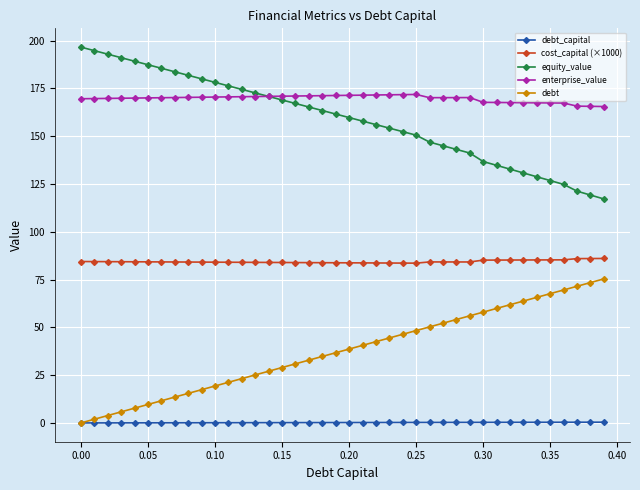

True or false: debt_capital and enterprise_value cross at least once.

False